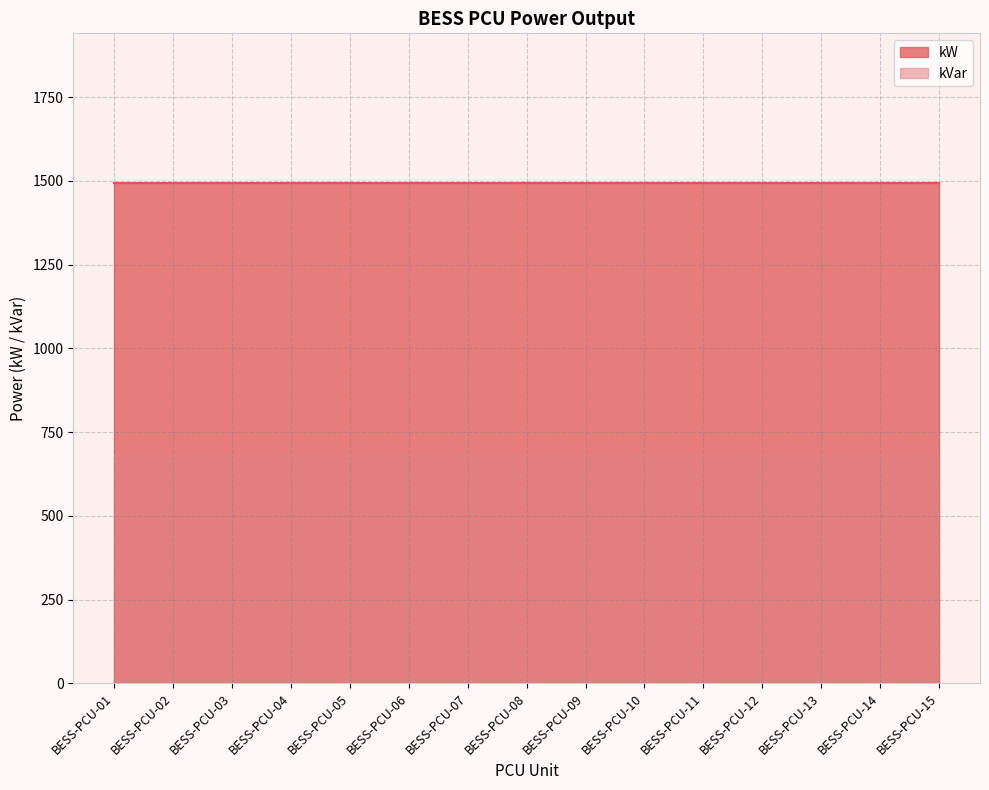

What is the spread (max minus min) of values at BESS-PCU-08?

814